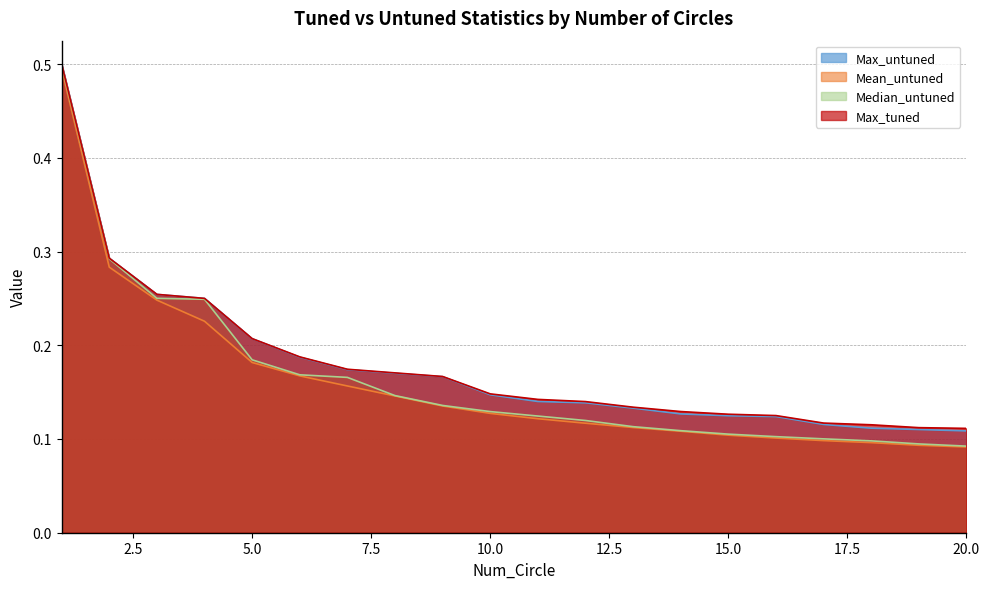

The Median_untuned series shows 0.2 at 10.0. True or false?

False